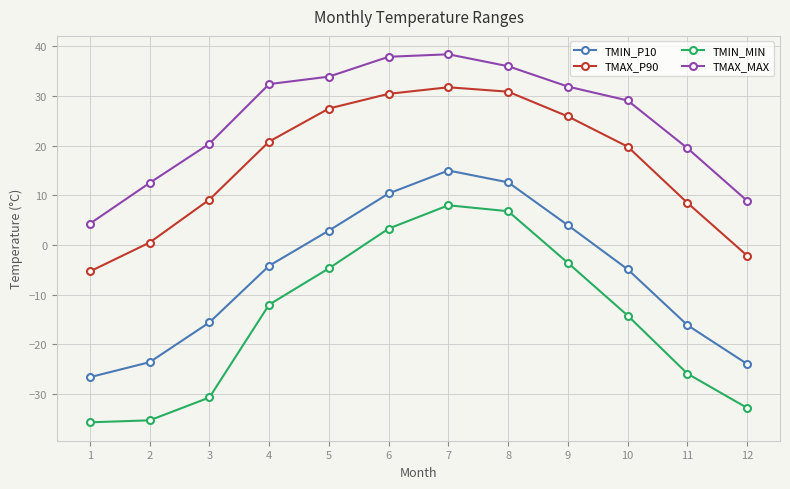

Does the chart have visible grid lines?

Yes